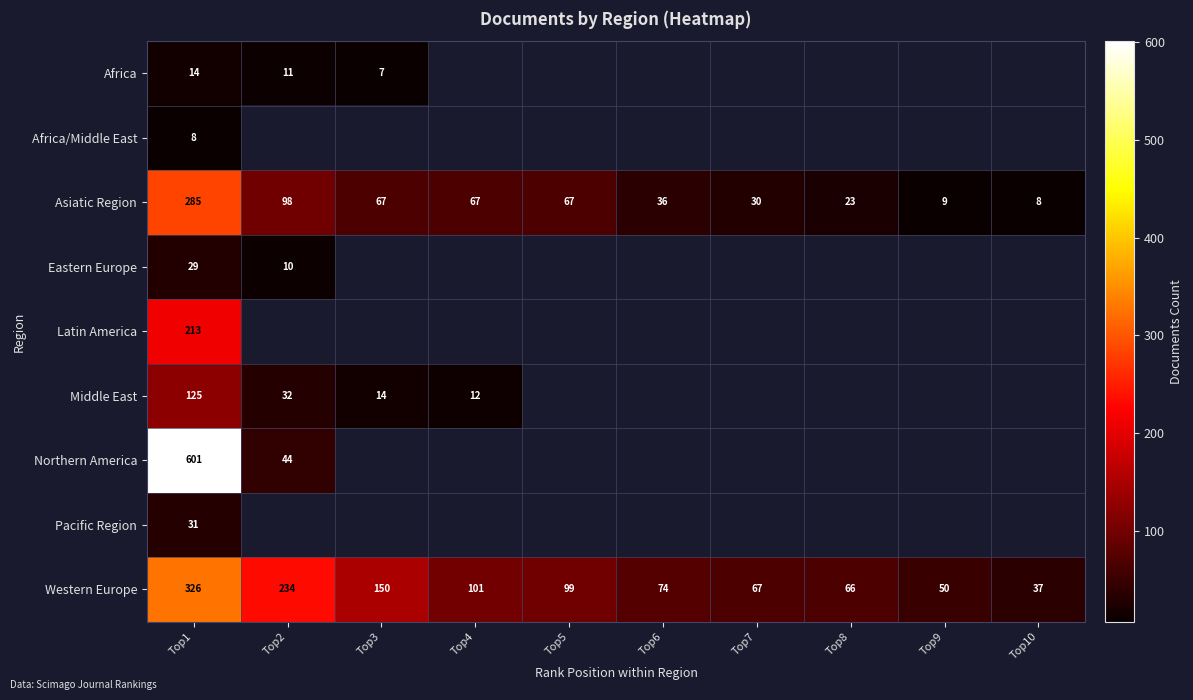

What is the spread (max minus min) of values at Top2?

224.0